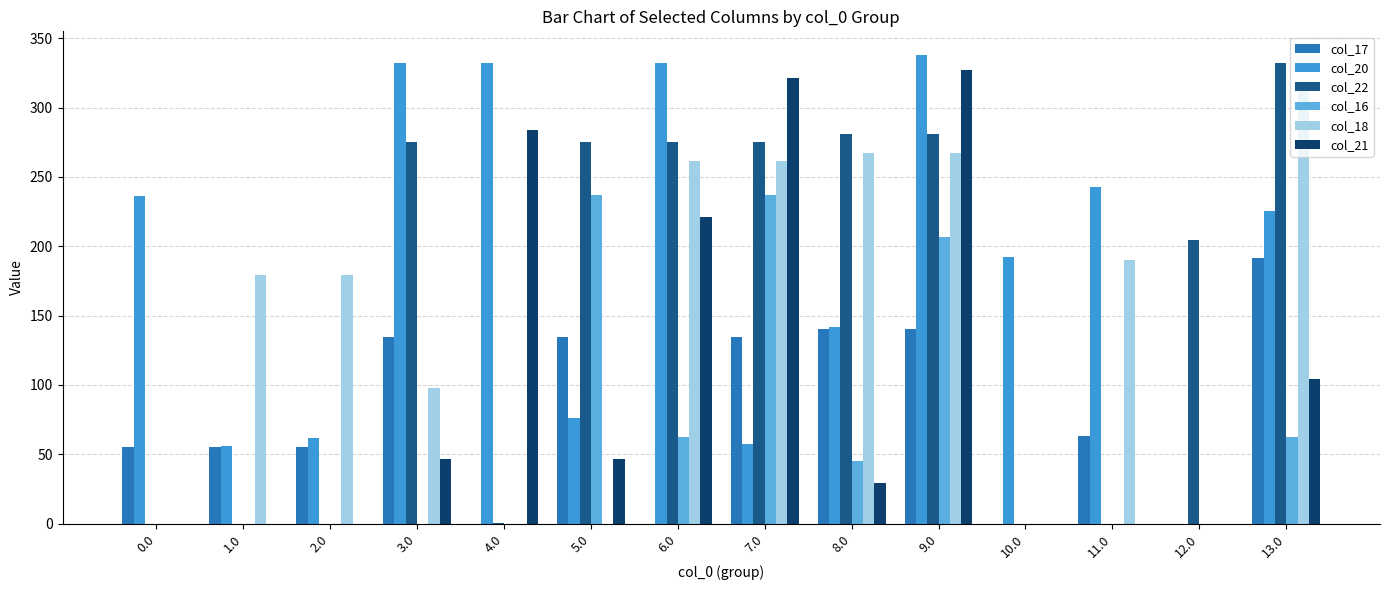

Count the number of categories in the chart.

14